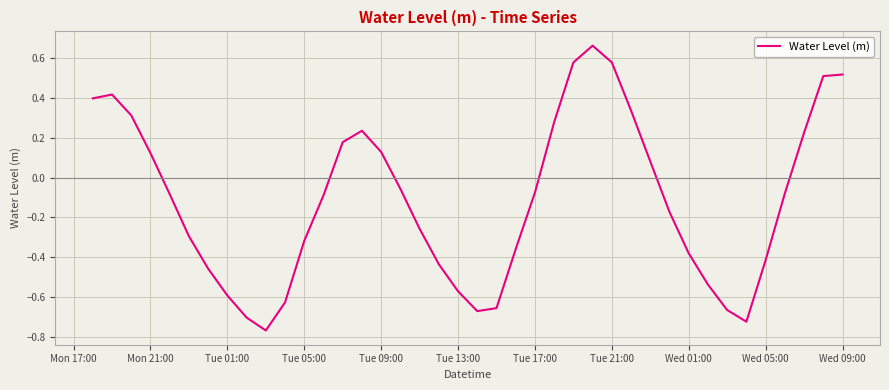

What is the difference between the maximum and minimum values?

1.4